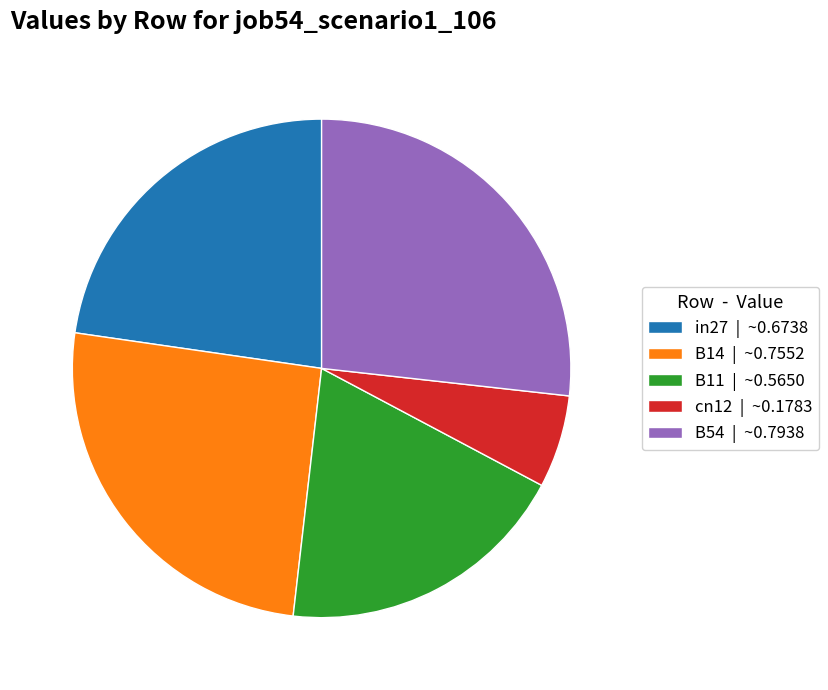

True or false: B54 accounts for 27% of the total.

True